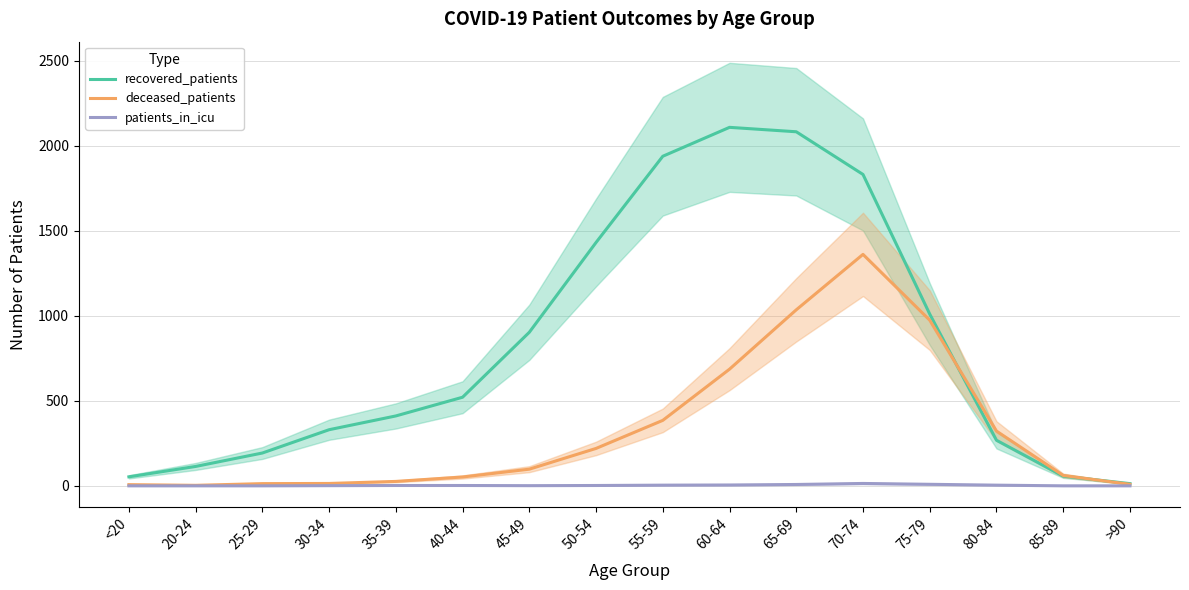

Reading left to right, extract all data points from this chart.

recovered_patients: 53	114	193	330	411	521	903	1431	1938	2108	2082	1831	1010	268	57	13
deceased_patients: 7	3	13	14	26	52	98	220	385	686	1035	1361	974	322	61	9
patients_in_icu: 0	0	0	1	2	2	1	2	4	5	8	14	9	4	0	0